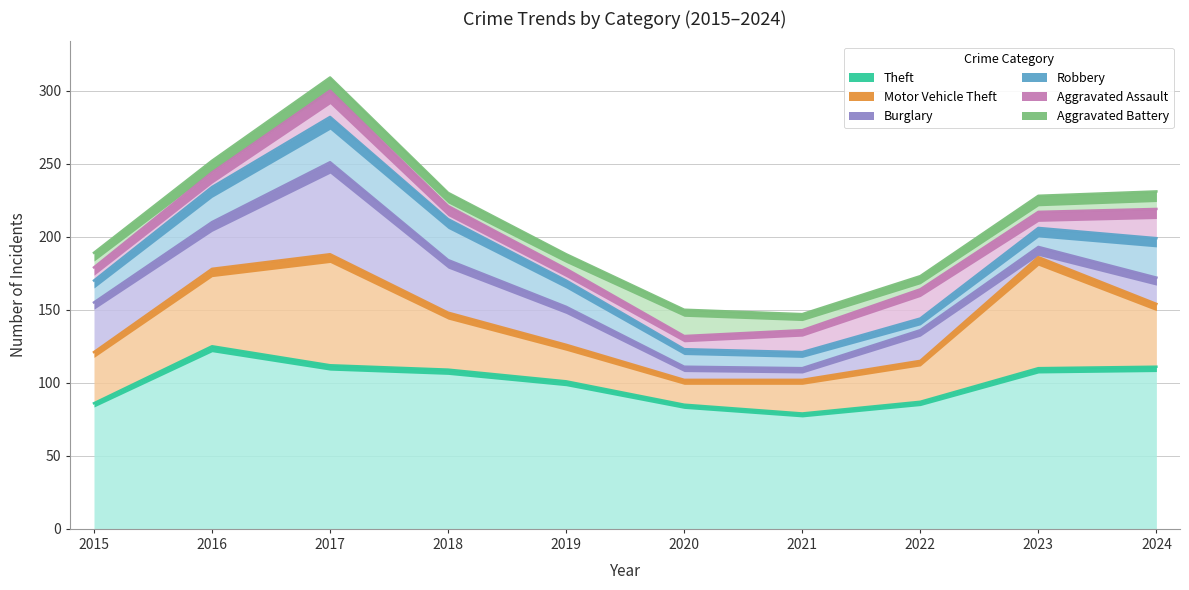

Which series has the widest spread of values?

Motor Vehicle Theft